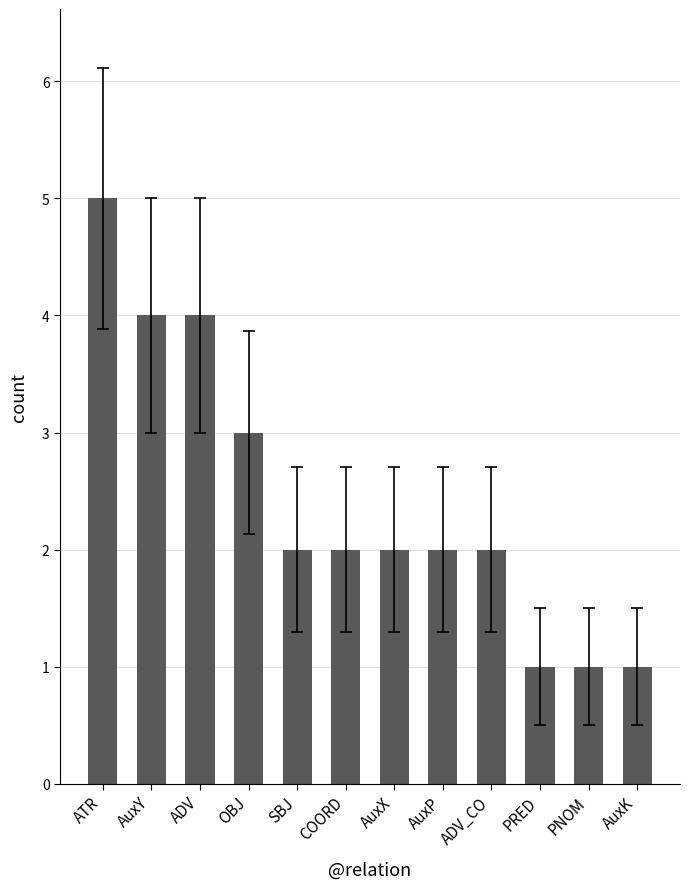

How many values are between 2 and 4?

8